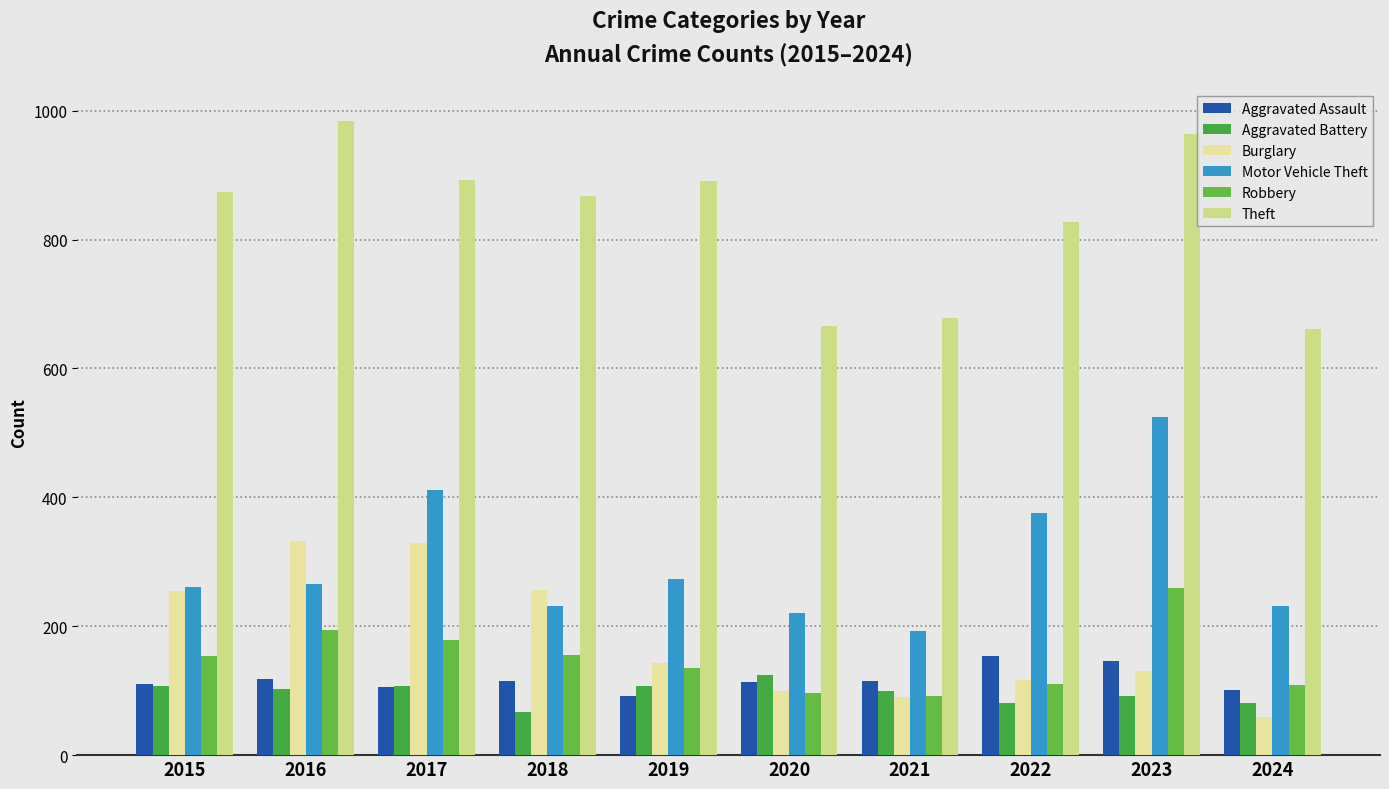

What is the value of the Theft bar at the 4th from the left?

868